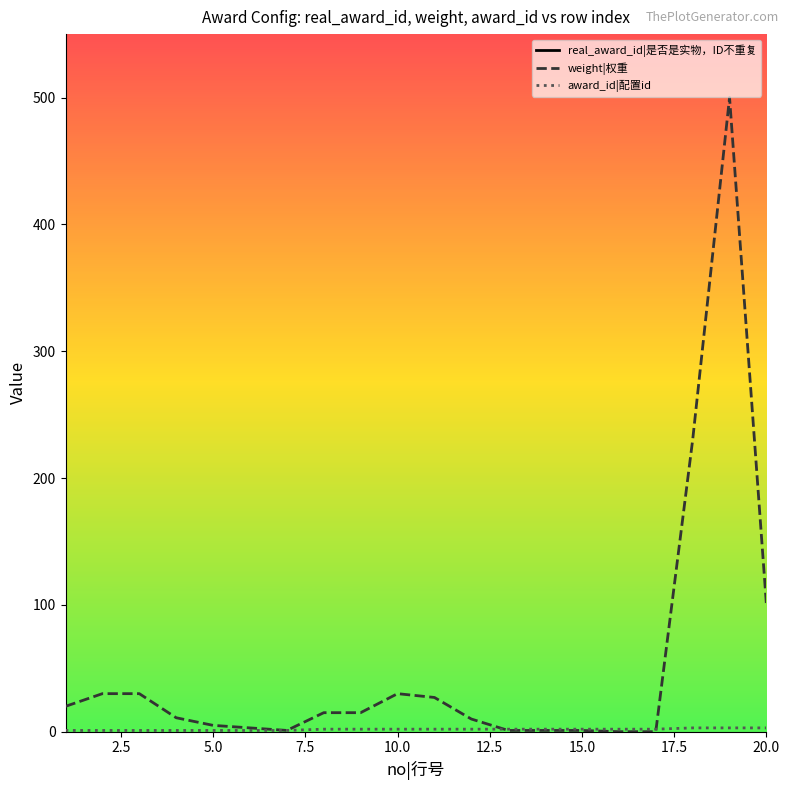

How many interior local peaks does the weight|权重 series have?

2